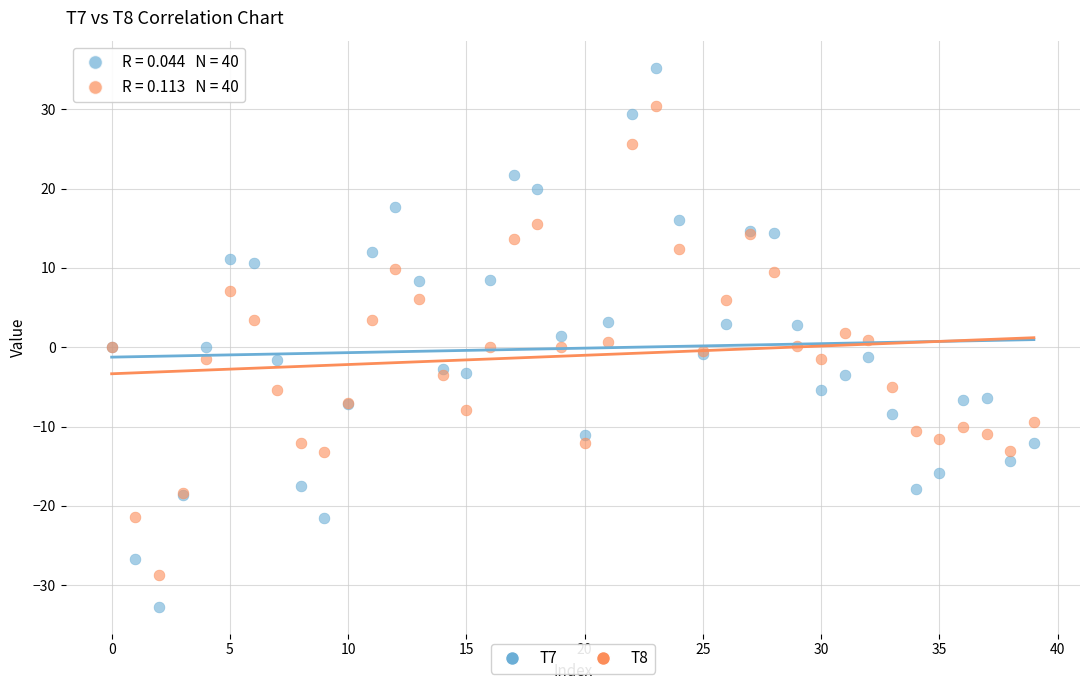

Which series contains the highest Y value?

T7